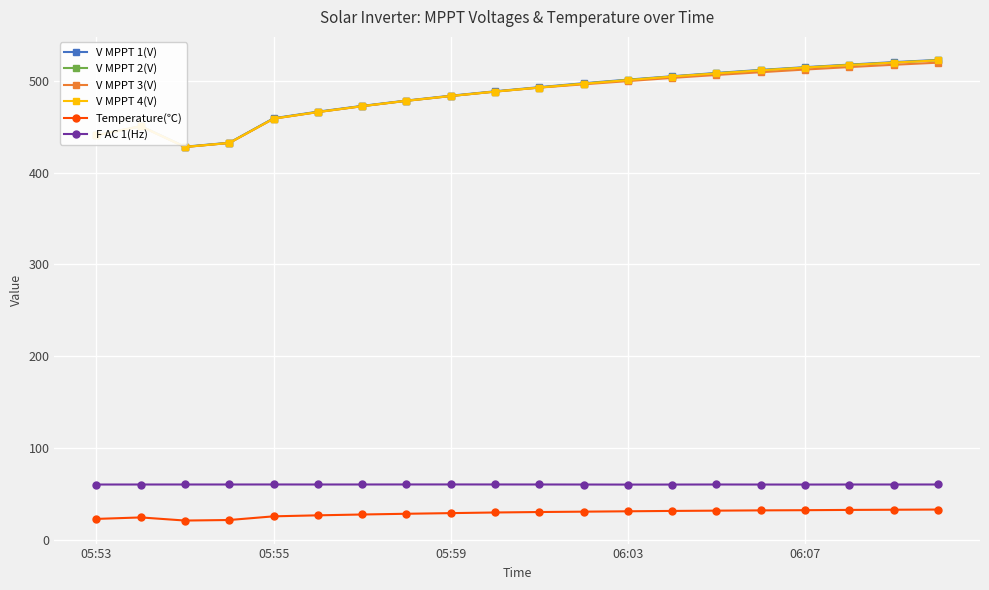

True or false: F AC 1(Hz) and V MPPT 1(V) intersect in this chart.

False